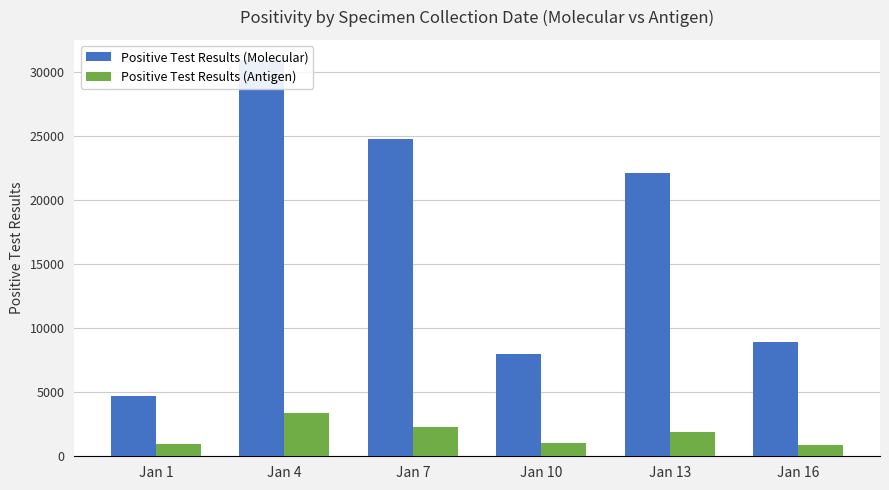

Reading right to left, transcribe all the data shown in this chart.

Positive Test Results (Molecular): Jan 16=8916	Jan 13=22122	Jan 10=7998	Jan 7=24777	Jan 4=30959	Jan 1=4712
Positive Test Results (Antigen): Jan 16=884	Jan 13=1892	Jan 10=1045	Jan 7=2267	Jan 4=3390	Jan 1=957